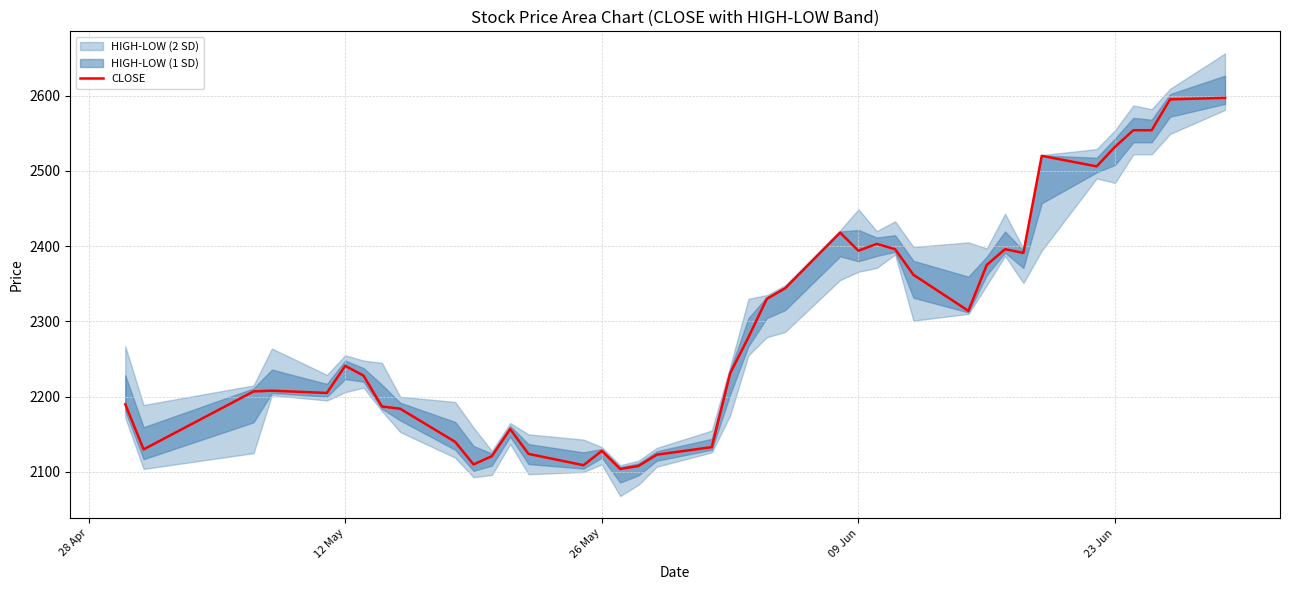

What is the highest value of the CLOSE series?

2597